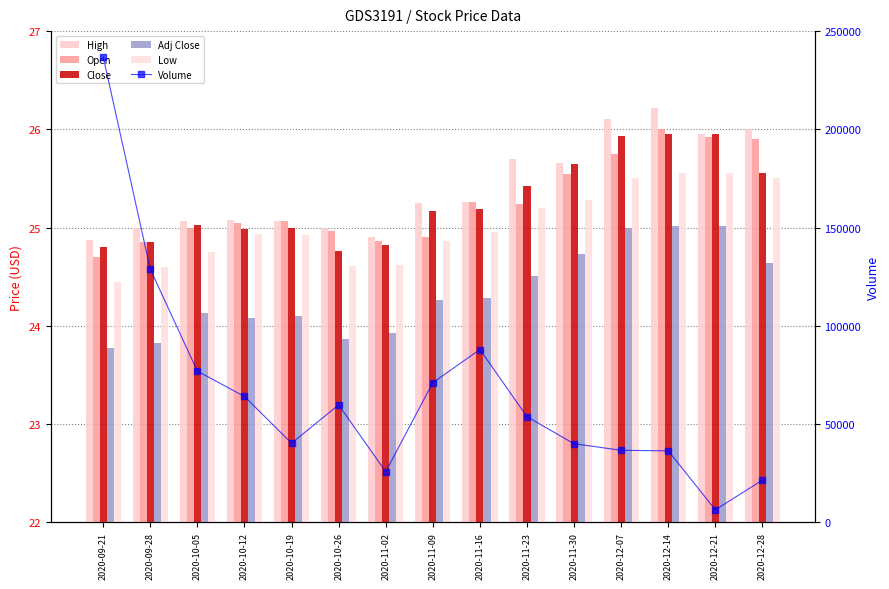

Is the value of Adj Close at 2020-10-05 greater than the value of Low at 2020-12-07?

No